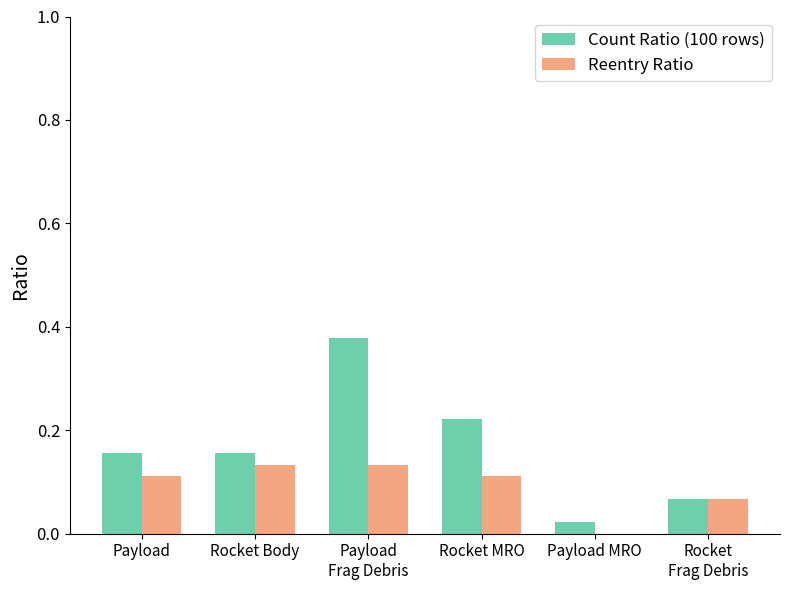

The Reentry Ratio series shows 0.0 at Rocket MRO. True or false?

False